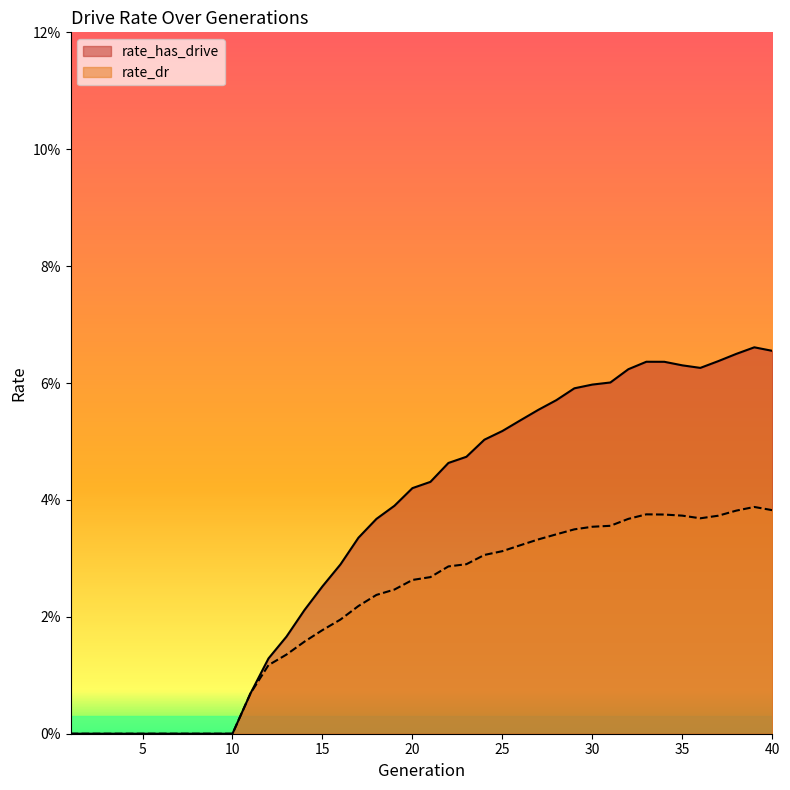

How many interior local peaks does the rate_has_drive series have?

2